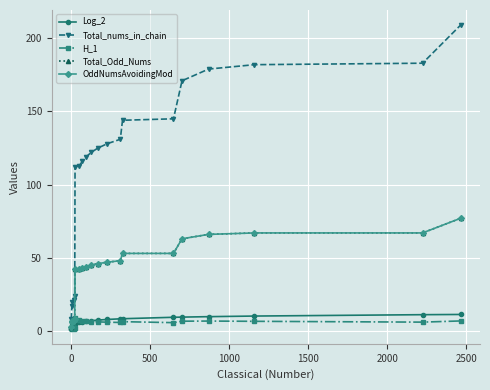

Is this an area chart (filled region under the line)?

No